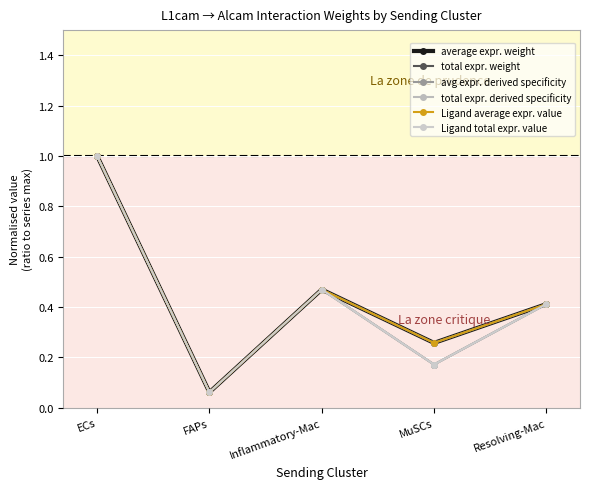

Which series has the widest spread of values?

average expr. weight